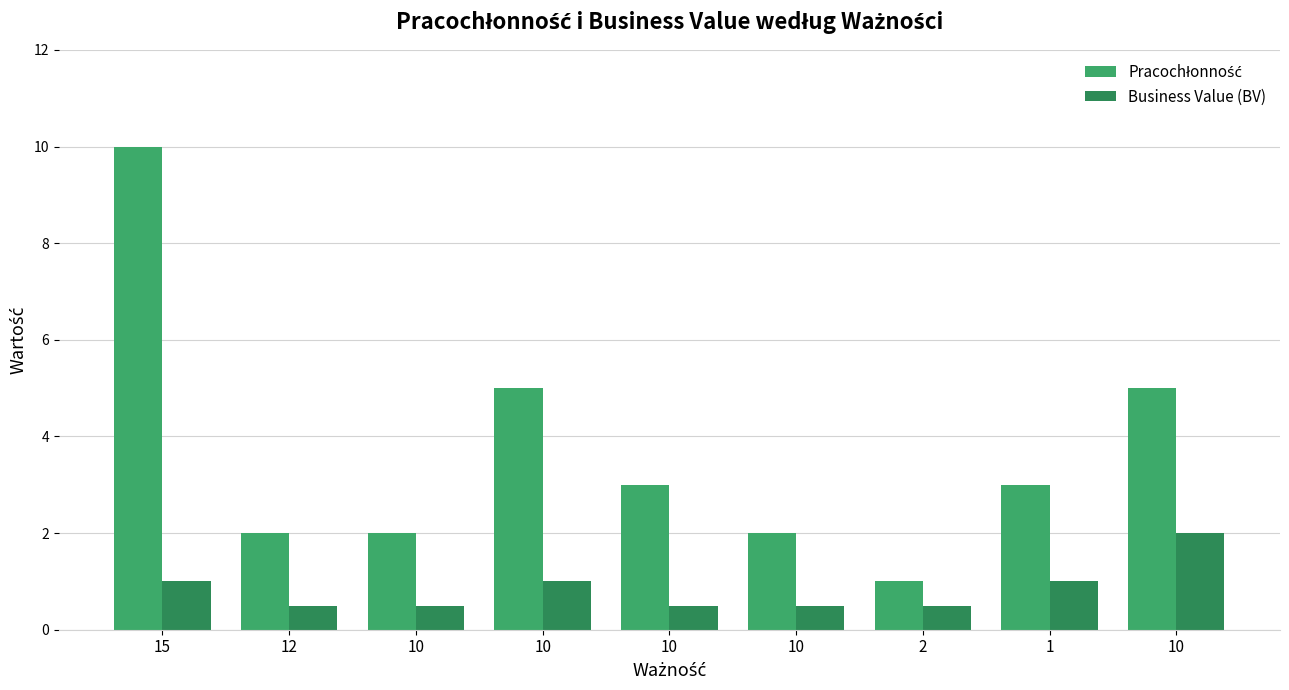

Is the value of Pracochłonność at 10 greater than the value of Business Value (BV) at 2?

Yes